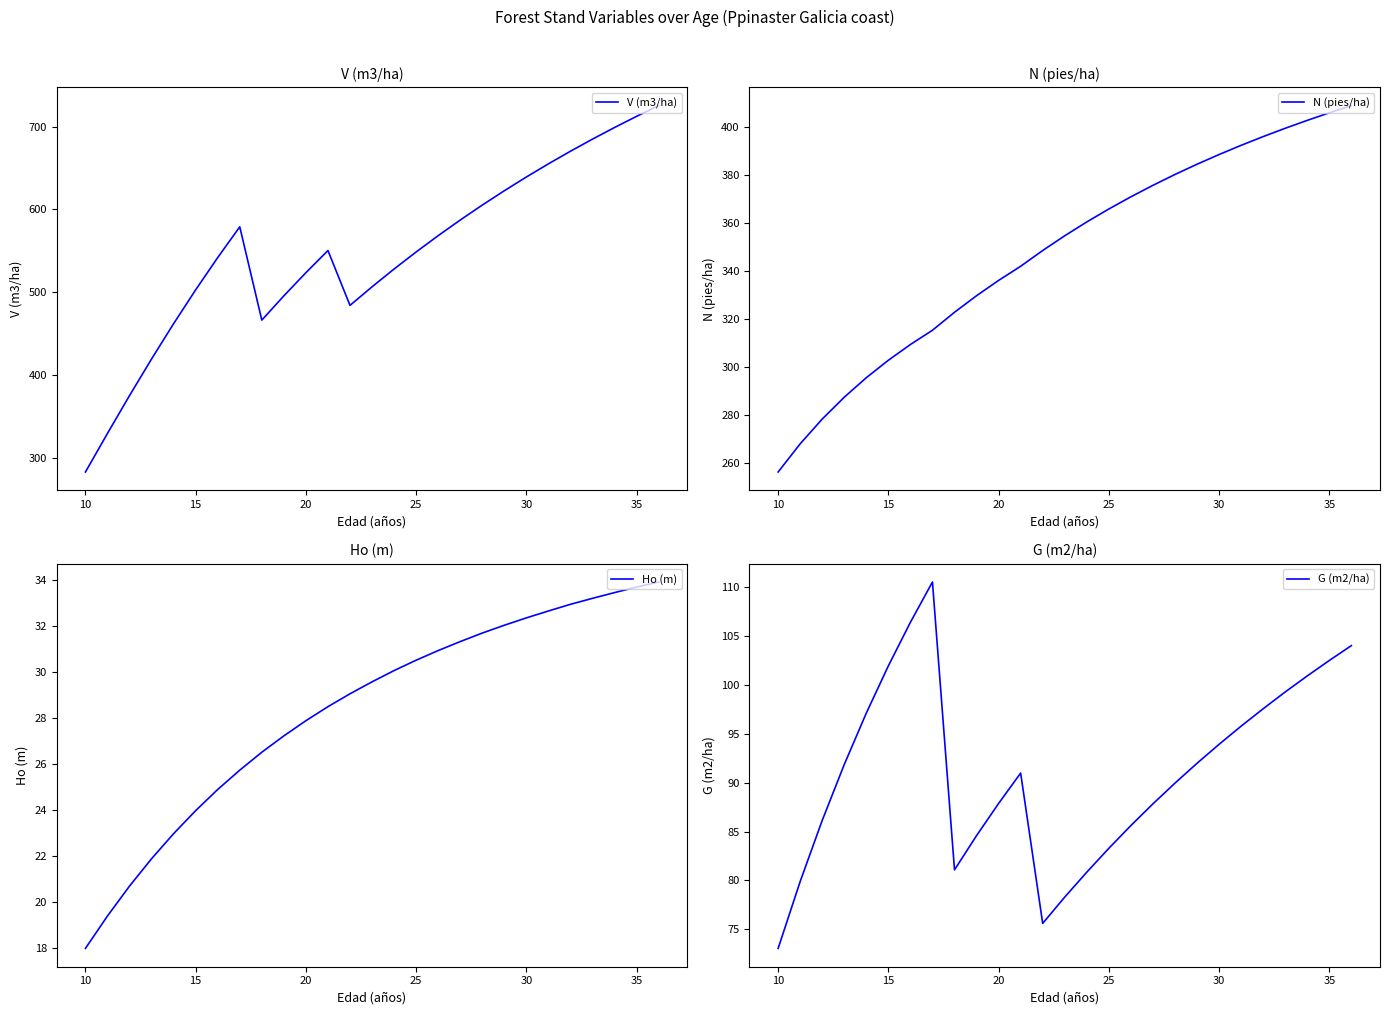

What is the value of the N (pies/ha) point at the 3rd from the left?

278.4